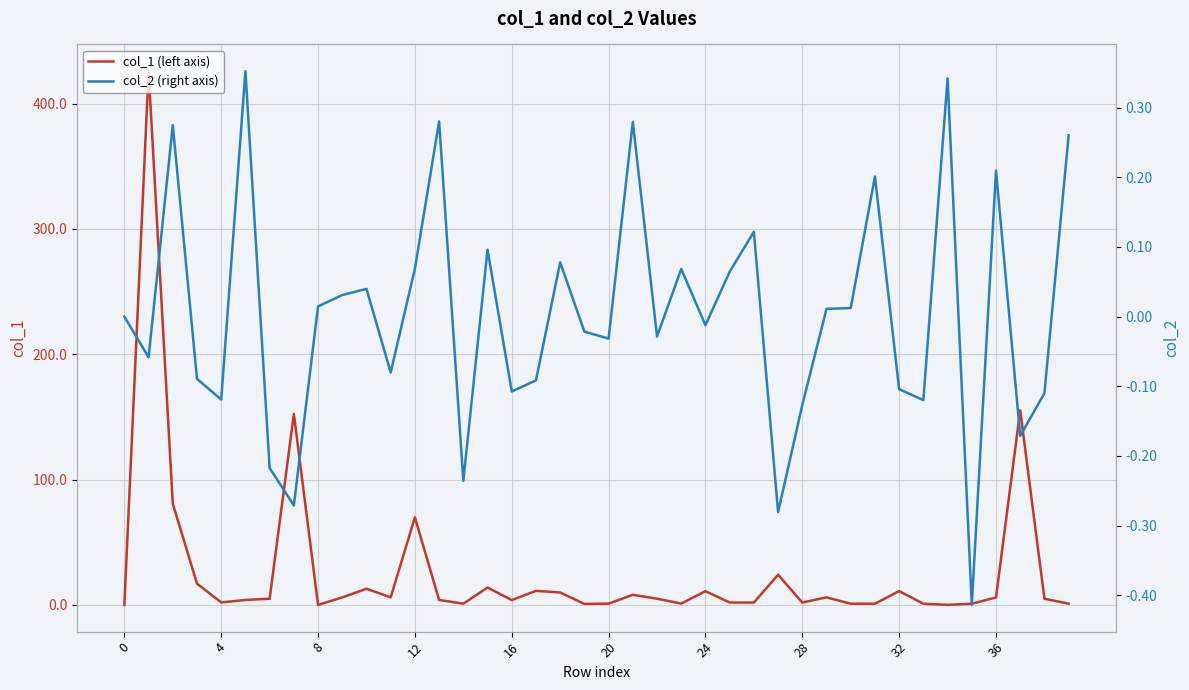

What is the label of the 27th point from the left?

26